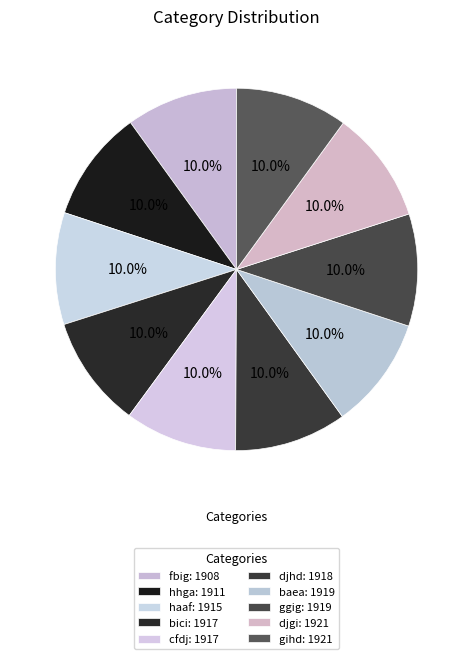

Does baea account for over 50% of the chart?

No